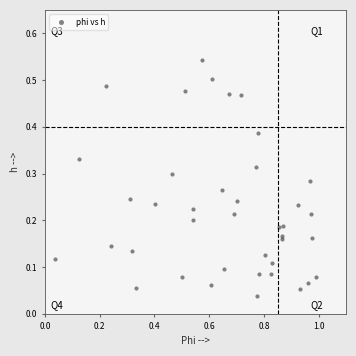

What is the range of X values (max minus min)?

1.0